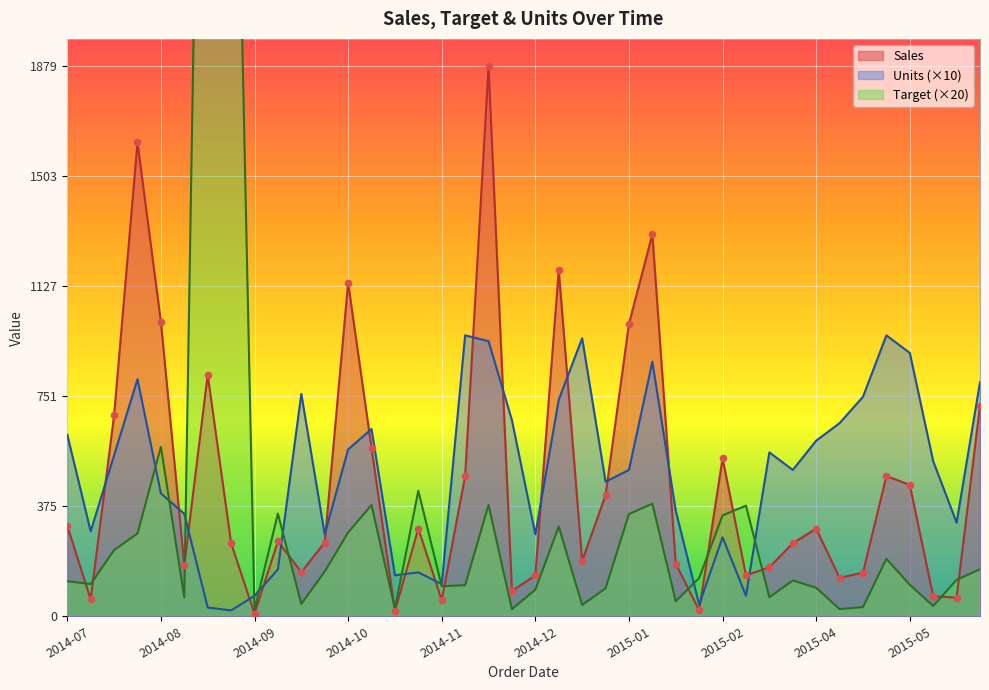

What are all the series names shown in the legend?

Sales, Target, Units